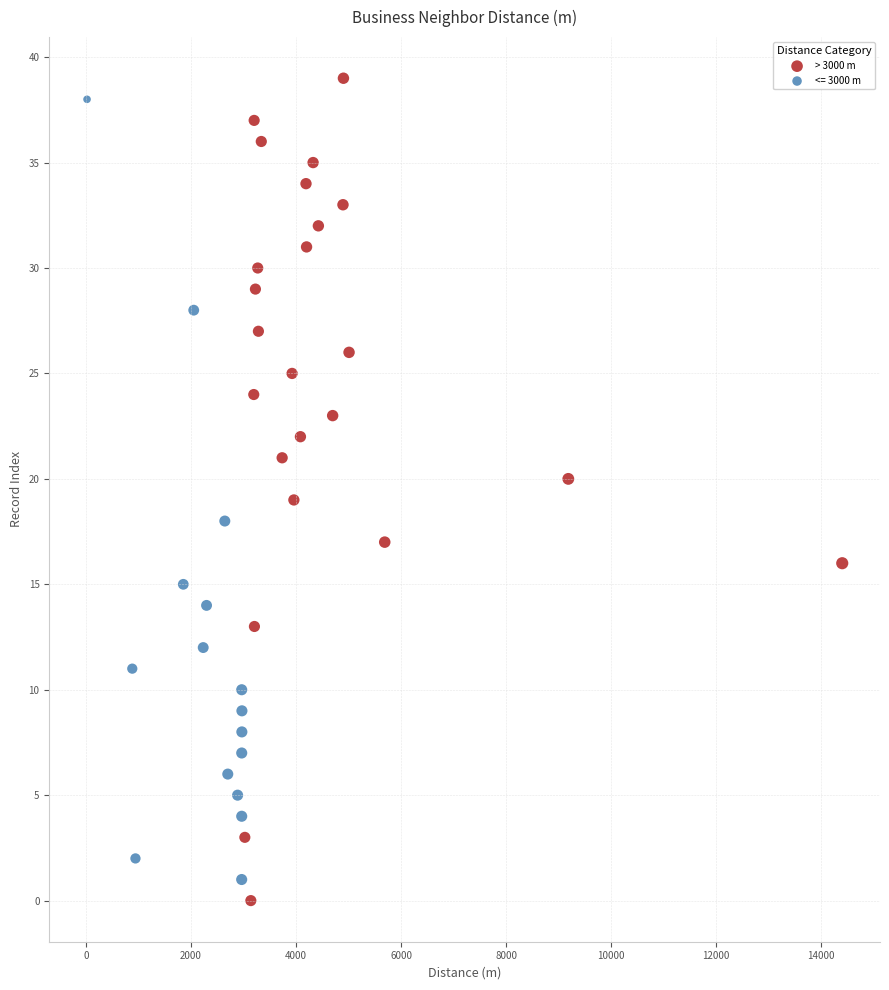

Which series has the widest spread of Y values?

> 3000 m